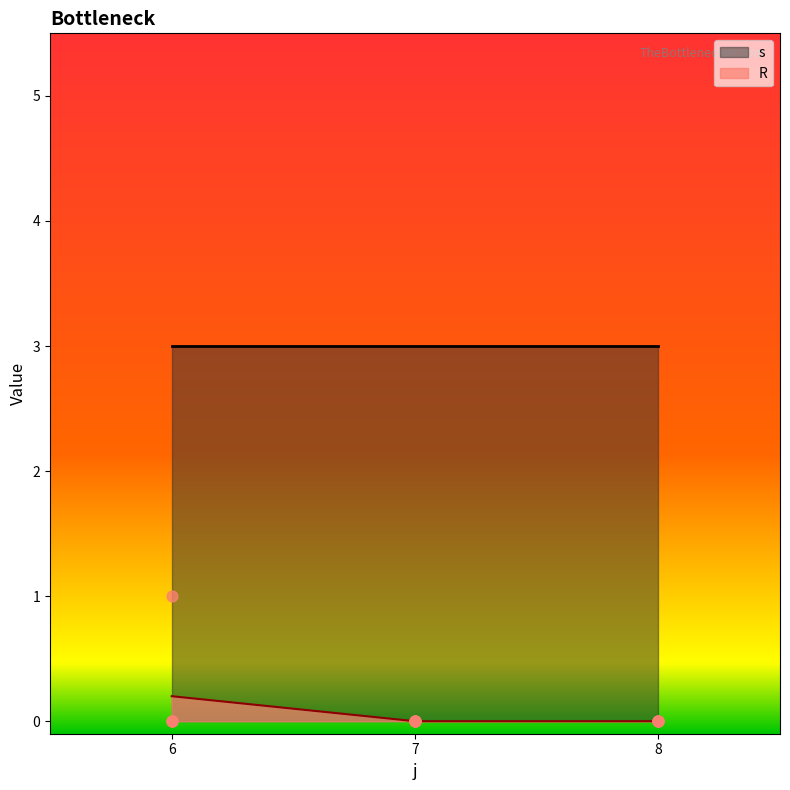

True or false: R has a value of 0.0 at 7.

True